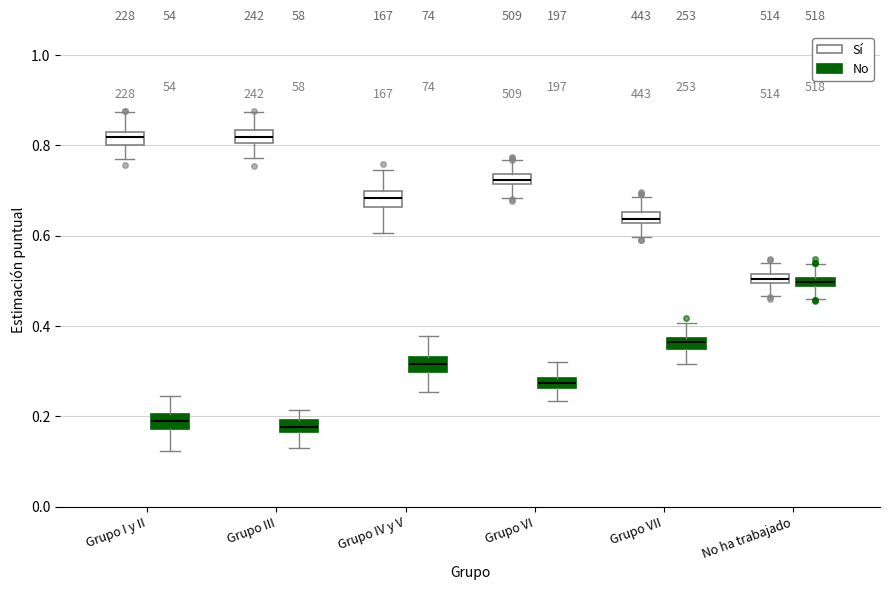

Where is the upper edge of the box for Grupo VI (No) on the y-axis? The values are not printed on the chart, so give them approximately, as read against the axis.

0.28